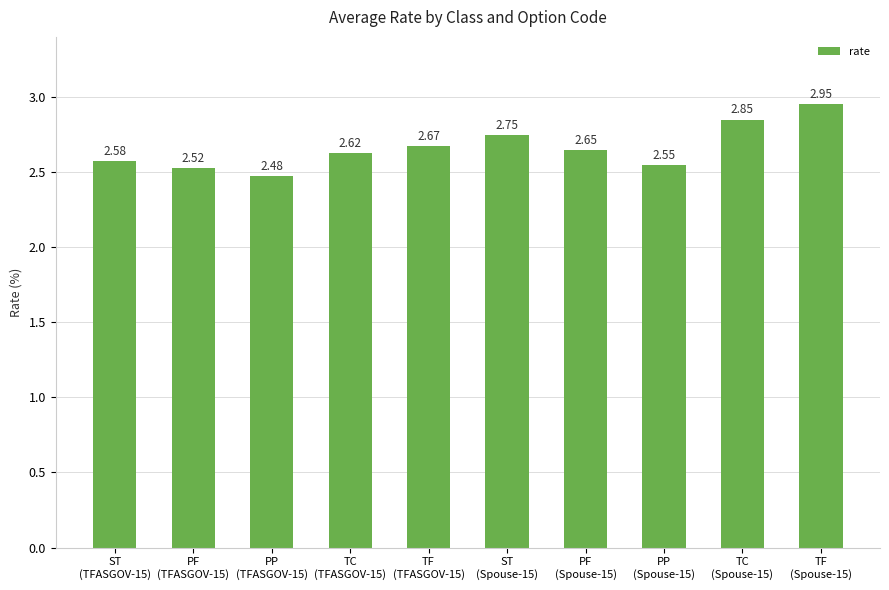

What position from the left is TC
(Spouse-15)?

9